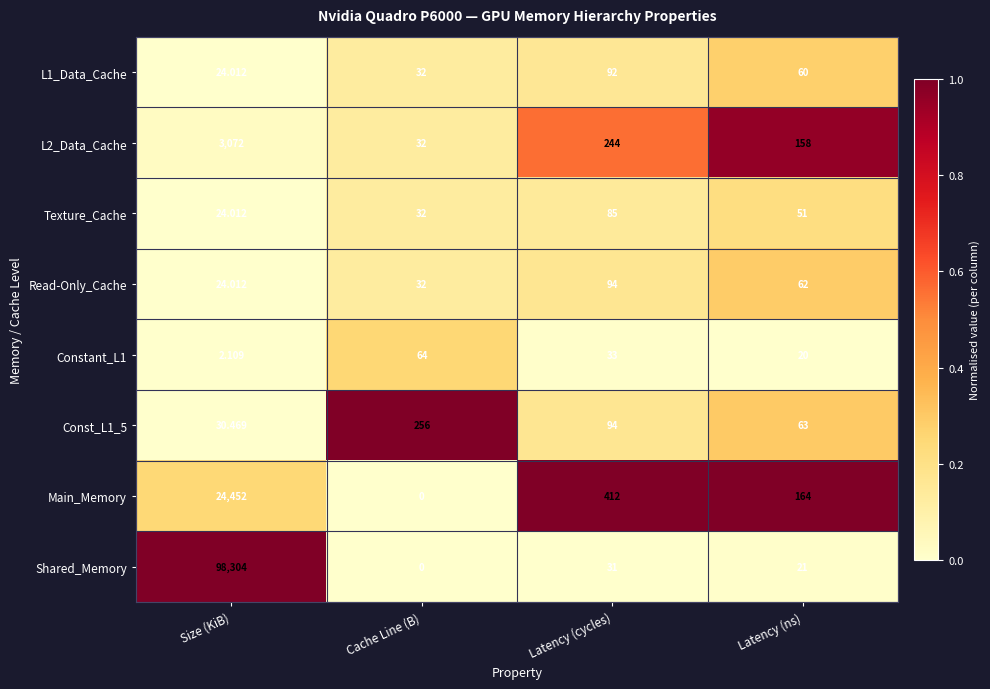

At which label does Const_L1_5 first exceed 94?

Cache Line (B)